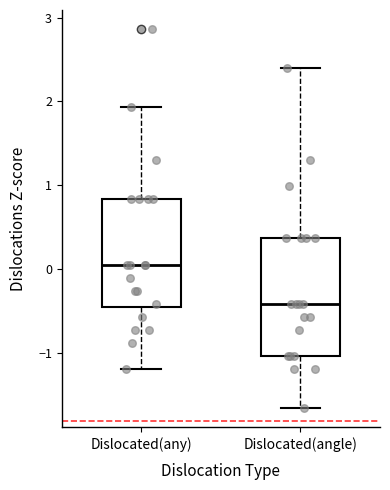

Reading left to right, read every box against the y-axis: the position of its median line, the range the box covers, and the ends of its whiskers. The values are not printed on the chart, so give them approximately, as read against the axis.

Dislocated(any): median 0.1, box -0.5 to 0.8, whiskers -1.2 to 1.9
Dislocated(angle): median -0.4, box -1.0 to 0.4, whiskers -1.7 to 2.4